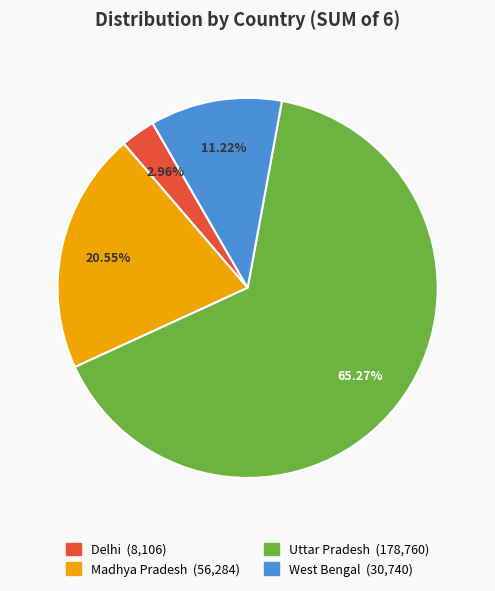

Which slice is the smallest?

Delhi